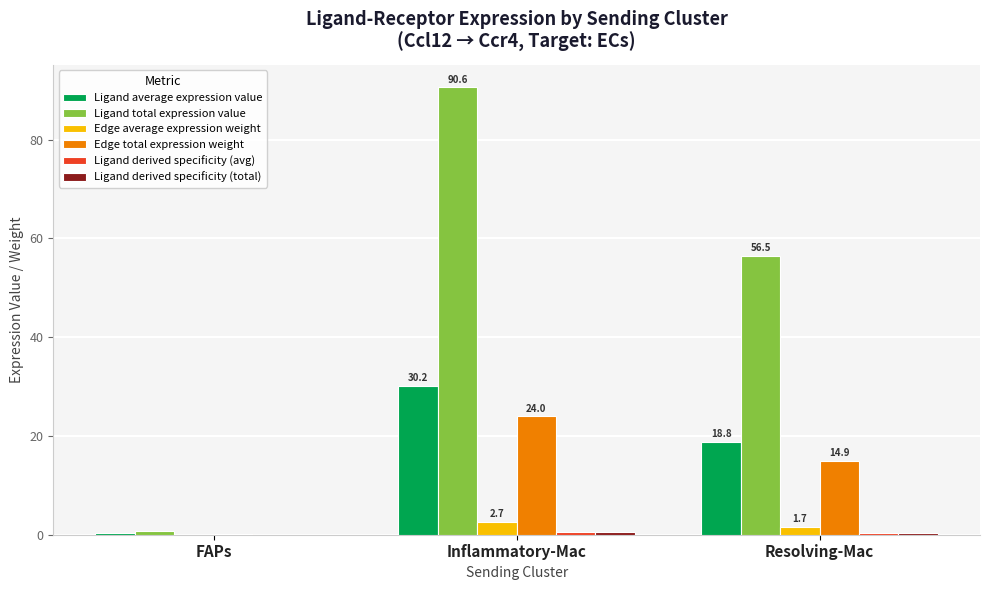

Between FAPs and Resolving-Mac, which series saw the biggest shift?

Ligand total expression value